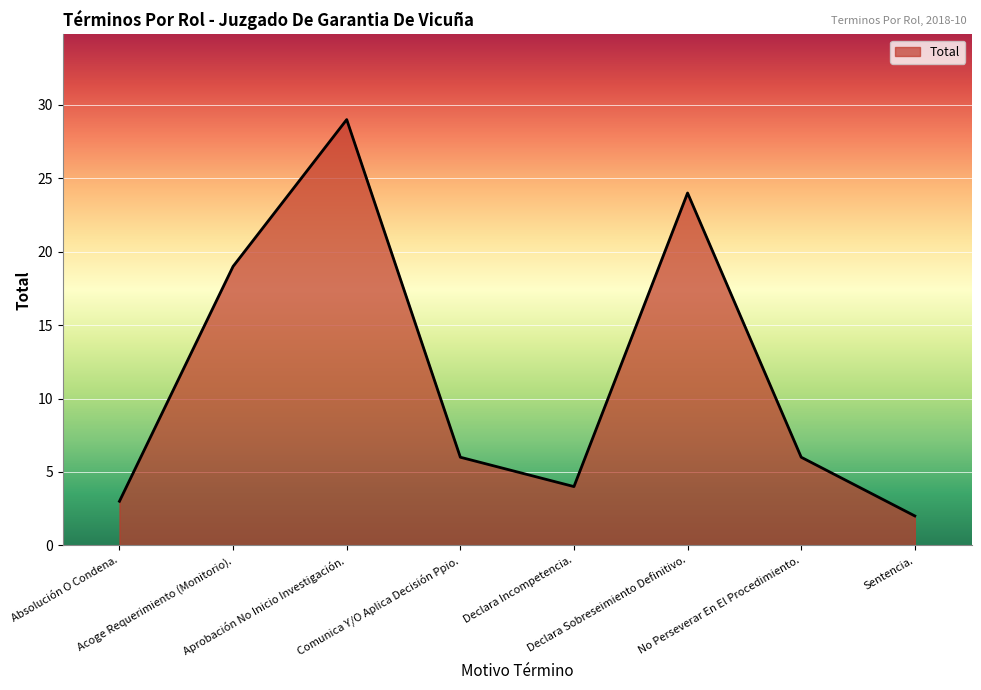

How many interior local valleys (lower than both neighbors) does the data have?

1